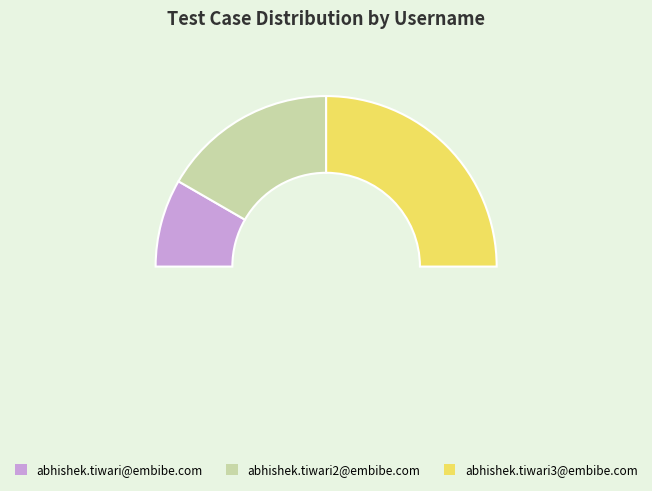

What is the change in value from abhishek.tiwari@embibe.com to abhishek.tiwari2@embibe.com?

+1